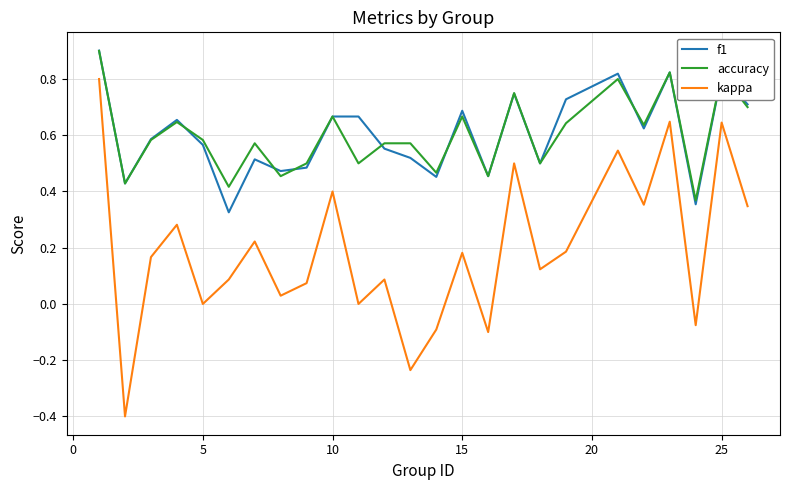

True or false: f1 and kappa intersect in this chart.

False